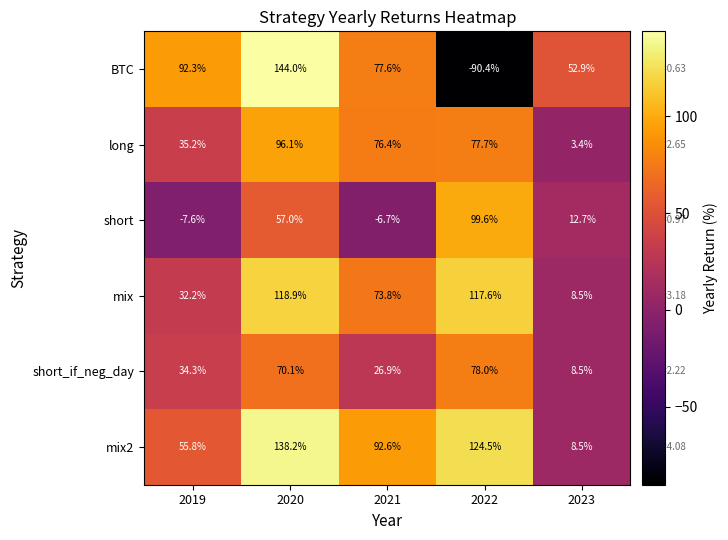

Which series changed the most between 2019 and 2023?

mix2